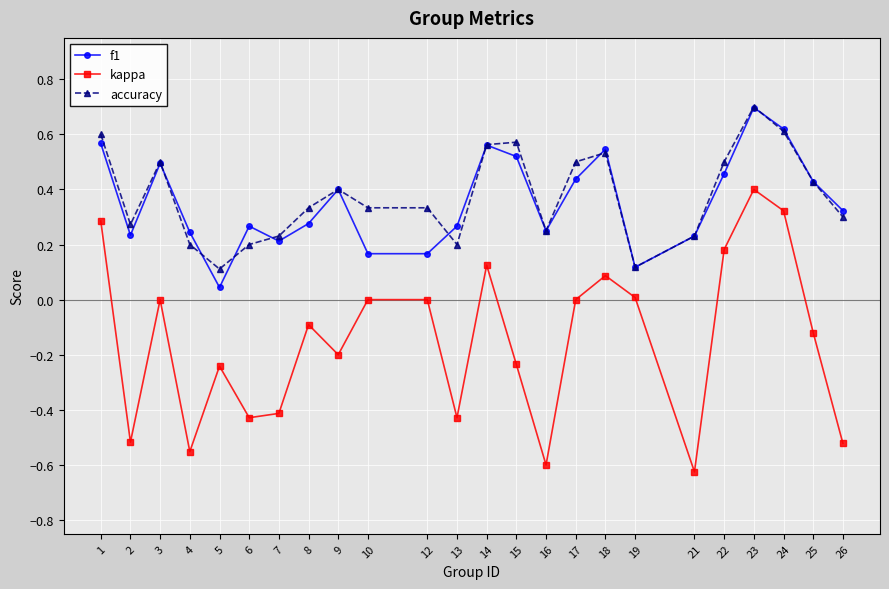

What are all the series names shown in the legend?

f1, kappa, accuracy